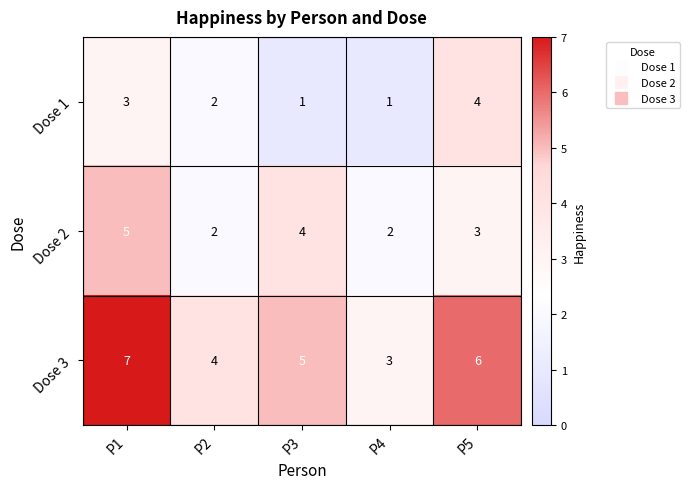

What is the sum of all Dose 2 values?

16